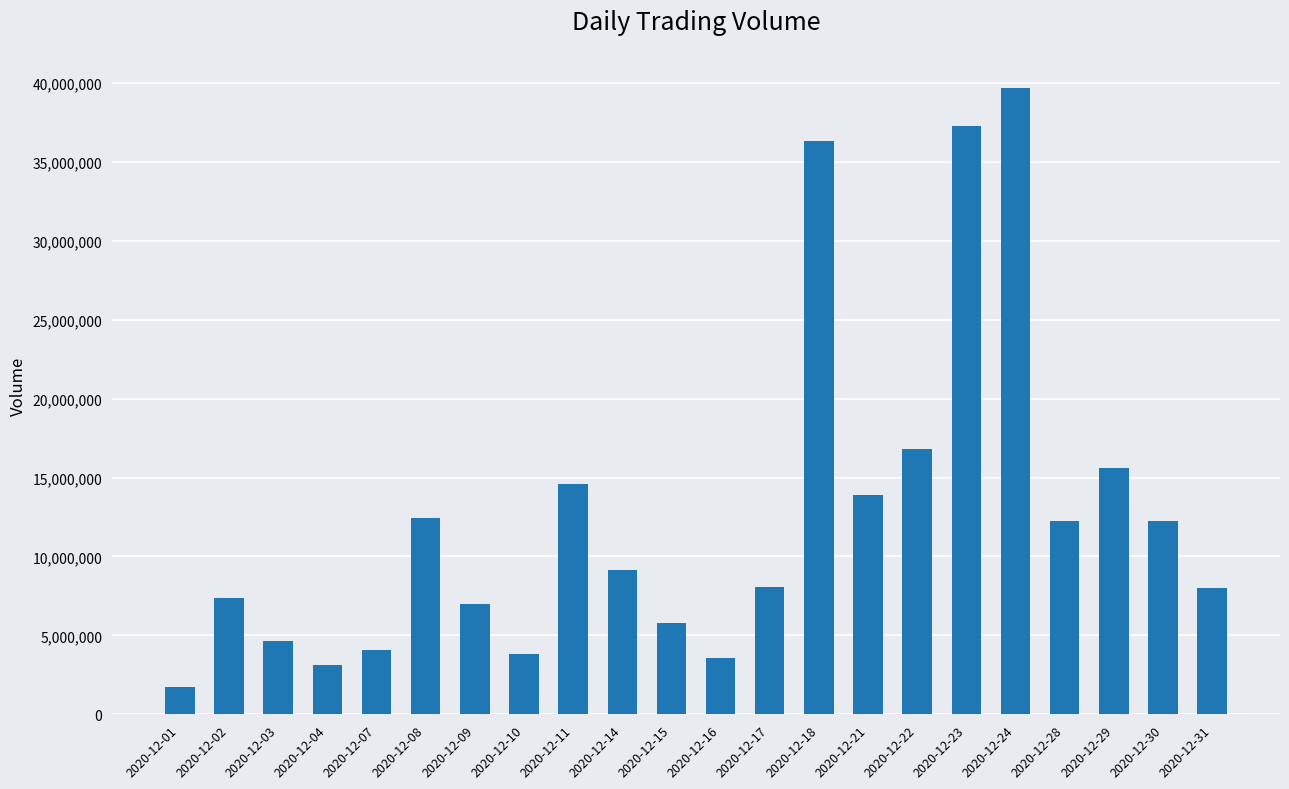

What is the value of the 3rd bar from the left?

4642046